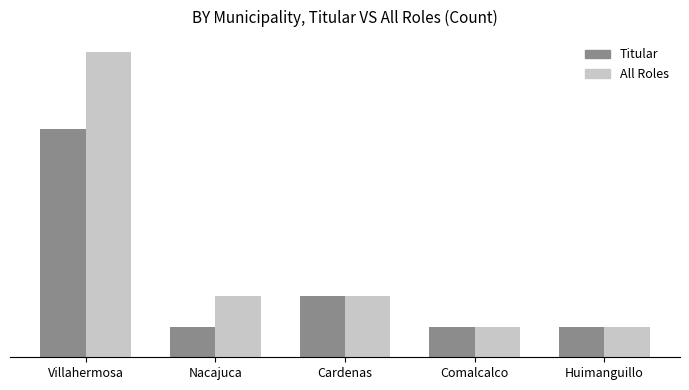

Does the chart contain stacked bars?

No